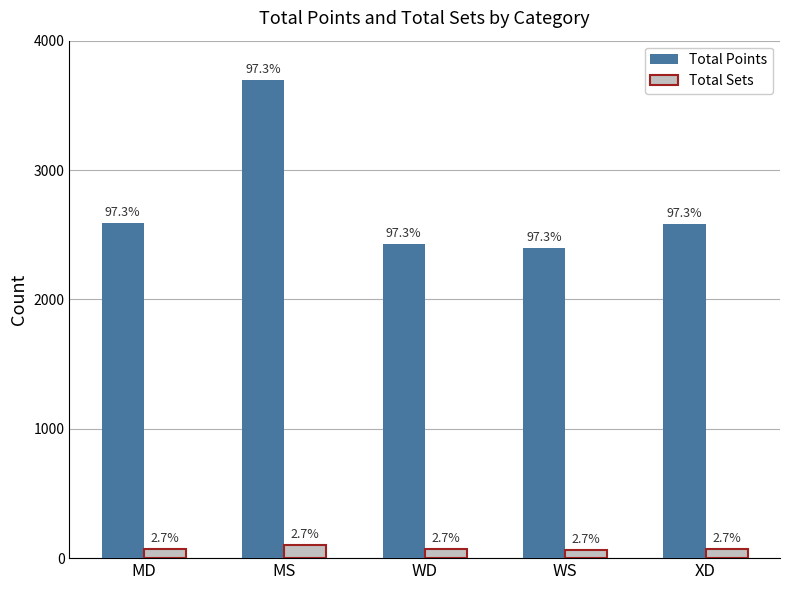

Which series has the widest spread of values?

Total Points